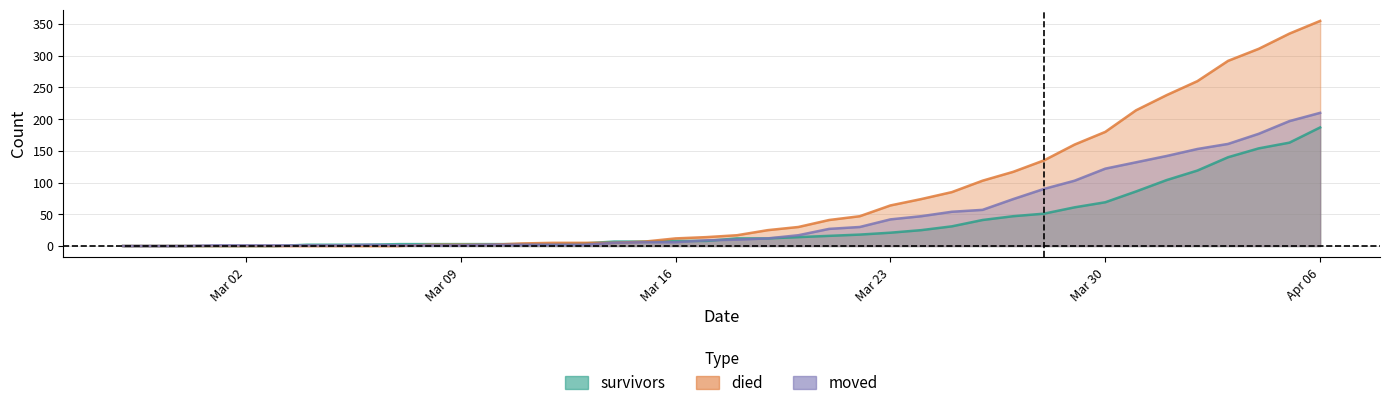

The value of moved at 2020-03-03 is 1. True or false?

True